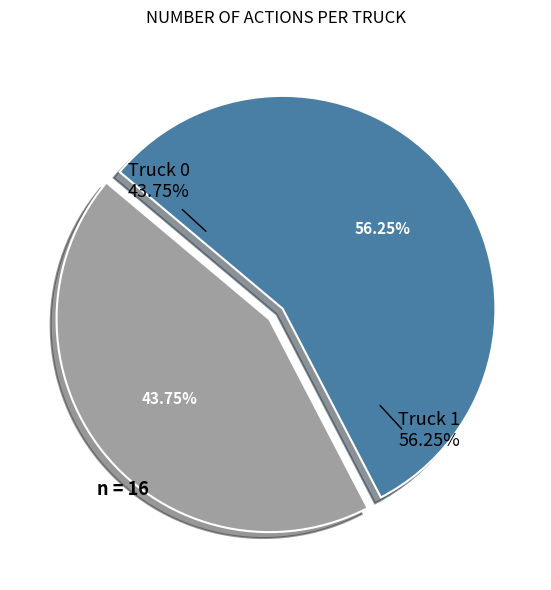

The Truck 0 slice represents 44% of the pie. True or false?

True